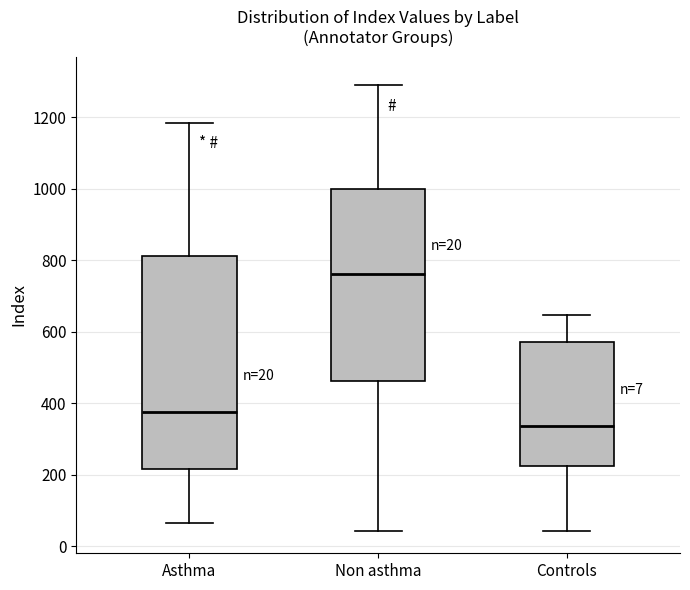

Which box is the tallest, from its lower edge to its upper edge?

Asthma